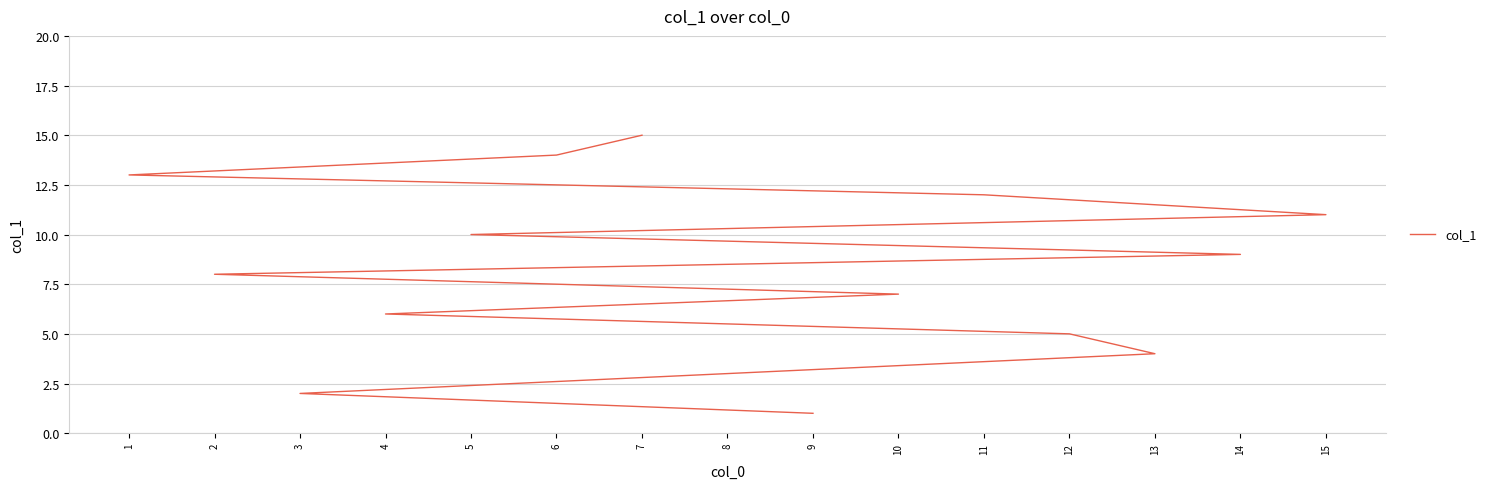

Does the chart display data point markers on the line(s)?

No